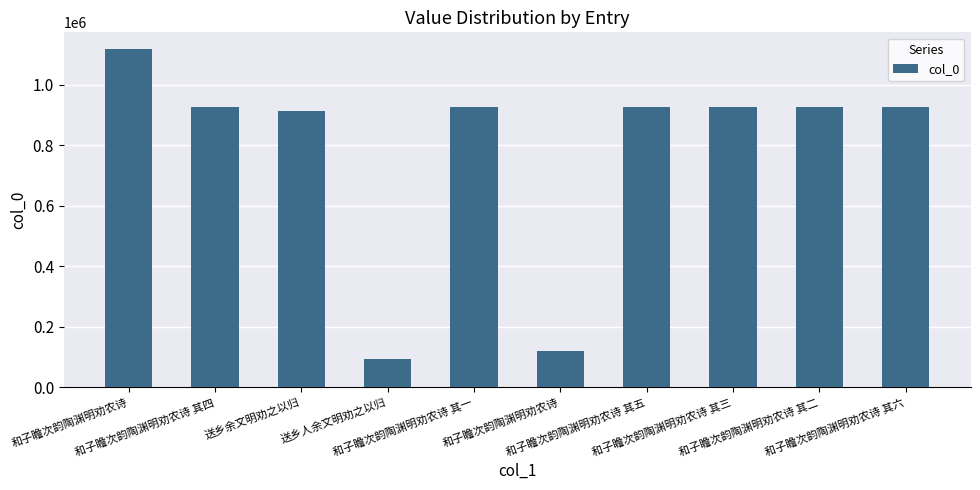

How many bars are there in total?

10